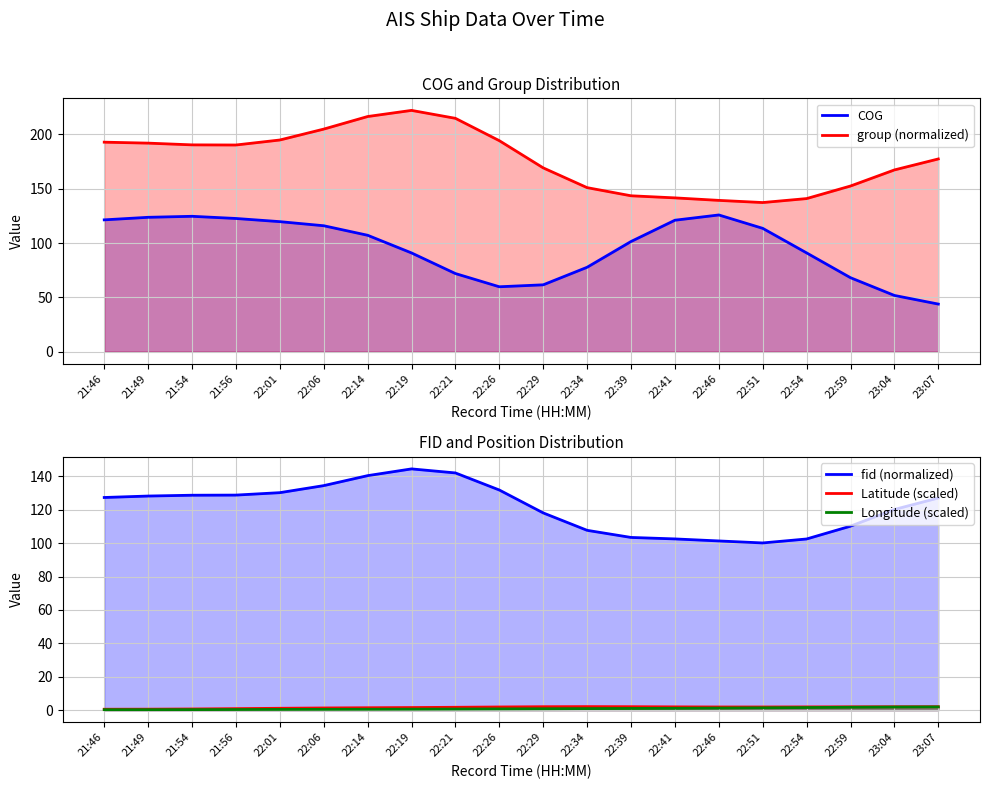

Reading left to right, list all the values displayed in this chart.

COG: 121.3	123.7	124.6	122.6	119.7	115.9	107.1	90.9	71.9	59.7	61.5	77.7	101.4	121.0	125.8	113.5	90.9	68.1	51.7	43.8
group (normalized): 192.9	192.0	190.4	190.3	194.9	204.9	216.5	222.1	214.8	194.2	169.2	151.0	143.5	141.6	139.3	137.3	140.9	152.5	167.3	177.4
fid (normalized): 127.4	128.2	128.7	128.8	130.2	134.5	140.4	144.5	142.1	131.8	118.1	107.7	103.4	102.5	101.3	100.1	102.5	110.2	120.2	127.1
Latitude (scaled): 0.5	0.6	0.7	0.9	1.1	1.3	1.4	1.6	1.7	1.9	2.0	2.1	2.1	2.0	1.9	1.9	1.9	2.0	2.0	2.0
Longitude (scaled): 0.3	0.3	0.3	0.4	0.4	0.5	0.5	0.6	0.7	0.8	0.8	0.9	1.0	1.1	1.2	1.4	1.6	1.7	1.9	1.9